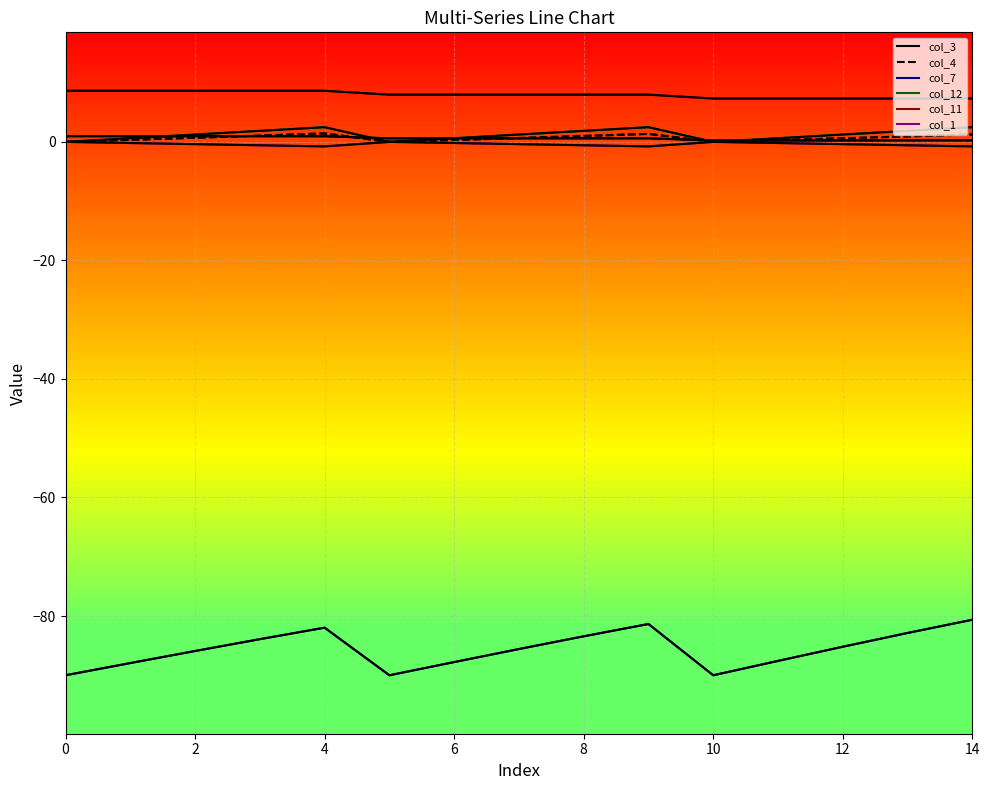

True or false: col_1 and col_3 cross at least once.

False